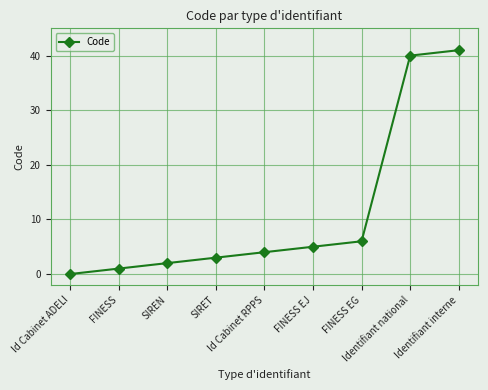

True or false: there are more than 0 points higher than both neighbors.

False